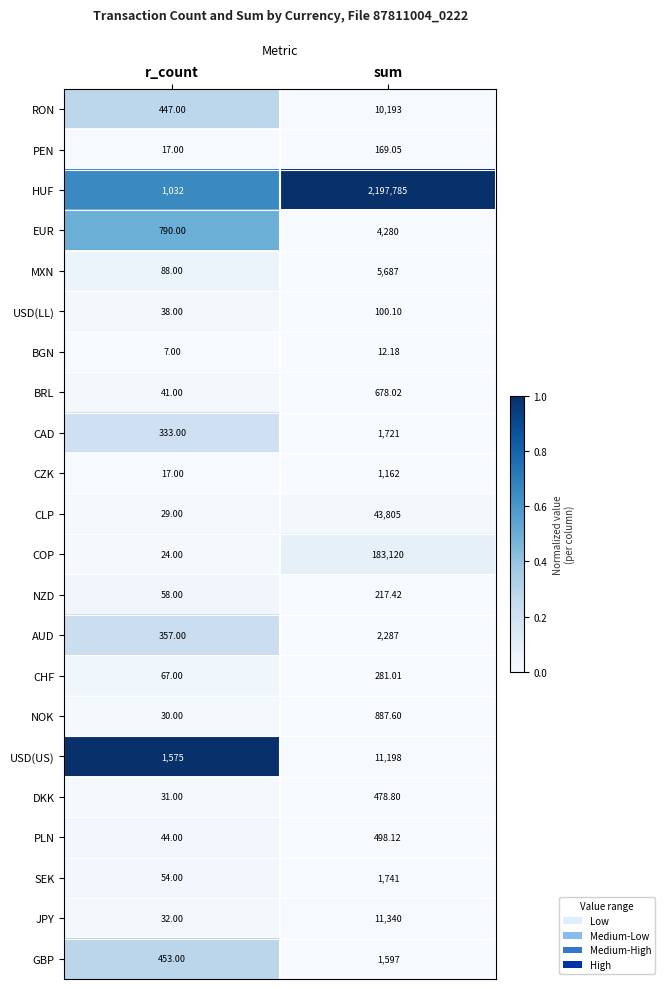

Which series has the largest total across all categories?

HUF